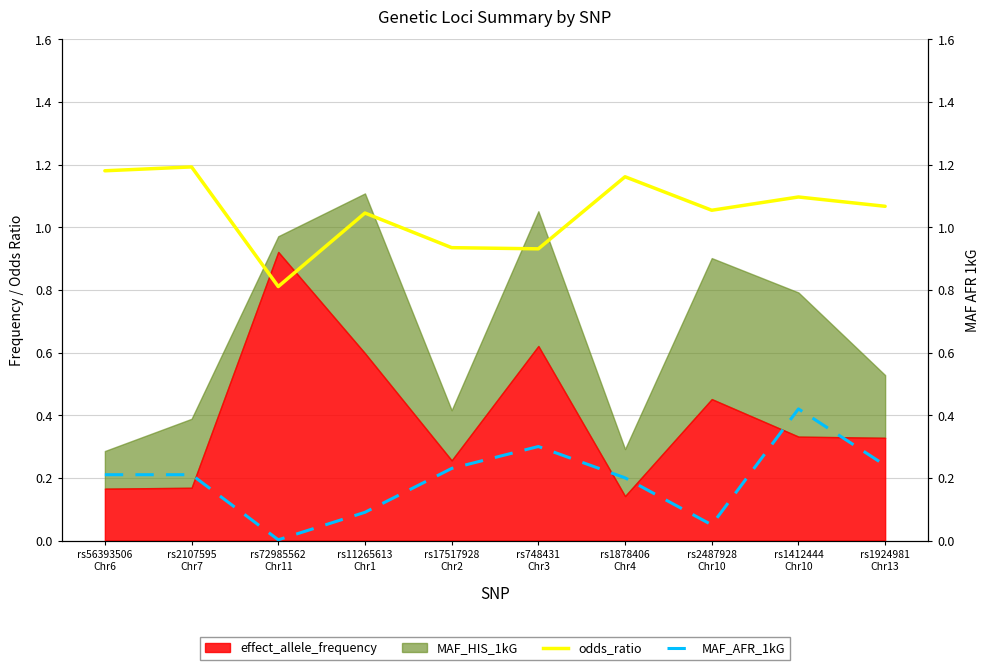

How many categories are shown in the chart?

10